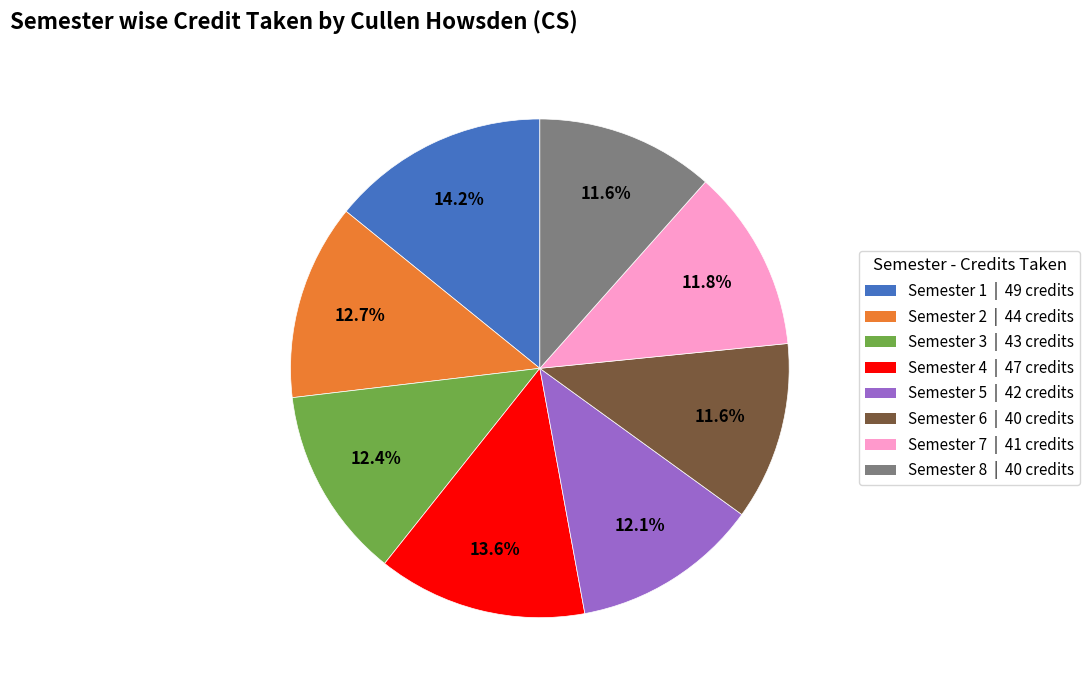

How many slices are in this pie chart?

8